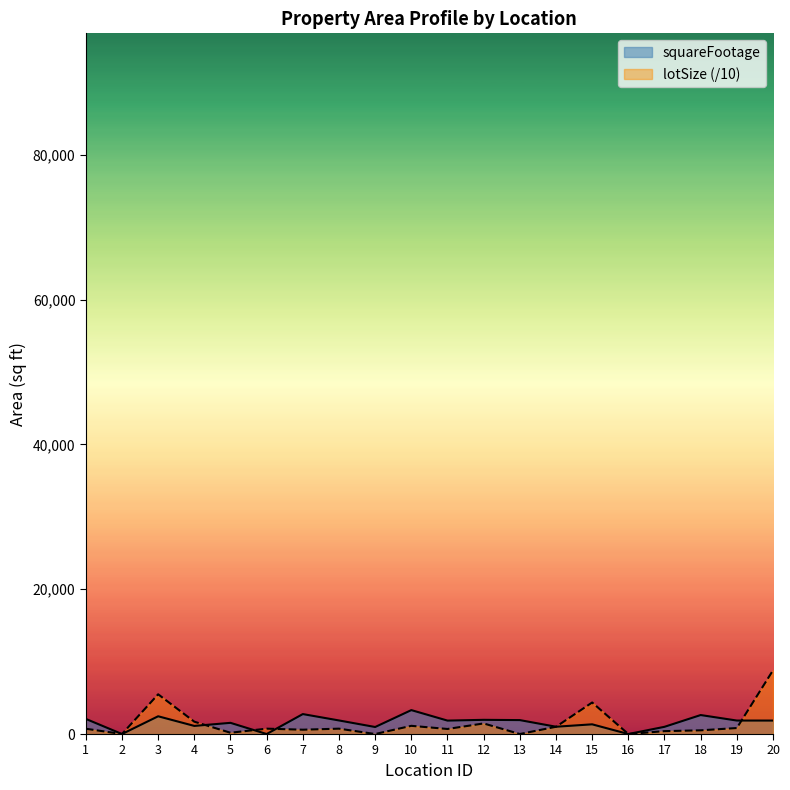

Reading left to right, list all the values displayed in this chart.

squareFootage: 2089.0	0.0	2452.0	1120.0	1545.0	0.0	2755.0	1875.0	970.0	3304.0	1855.0	1960.0	1924.0	1008.0	1340.0	0.0	996.0	2622.0	1862.0	1860.0
lotSize: 731.0	0.0	5488.6	1704.0	176.4	740.5	597.6	740.5	0.0	1132.6	697.0	1462.7	0.0	1001.9	4356.0	0.0	399.0	512.4	827.5	8799.1